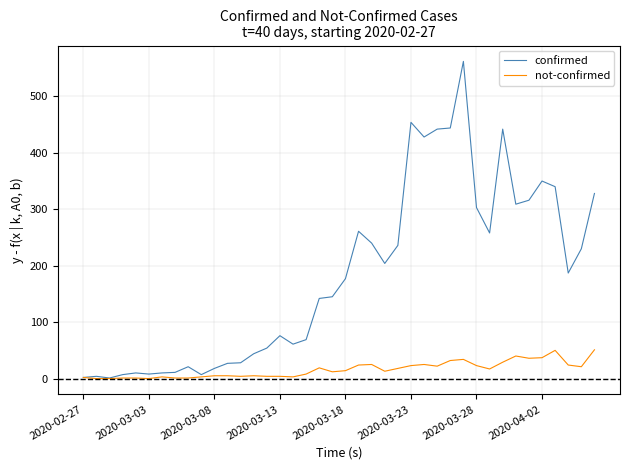

List the series in order of their overall mean, lowest first.

not-confirmed, confirmed